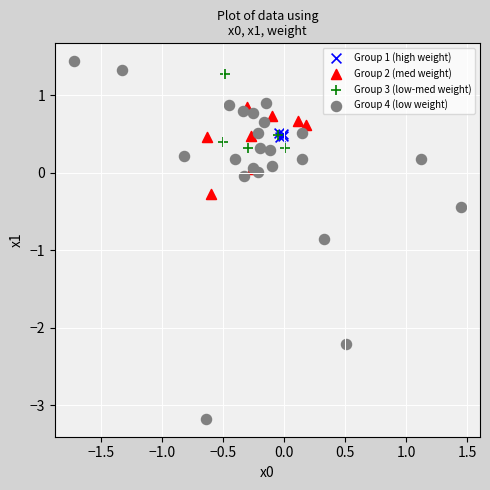

Which series has the largest Y range (max minus min)?

Group 4 (low weight)